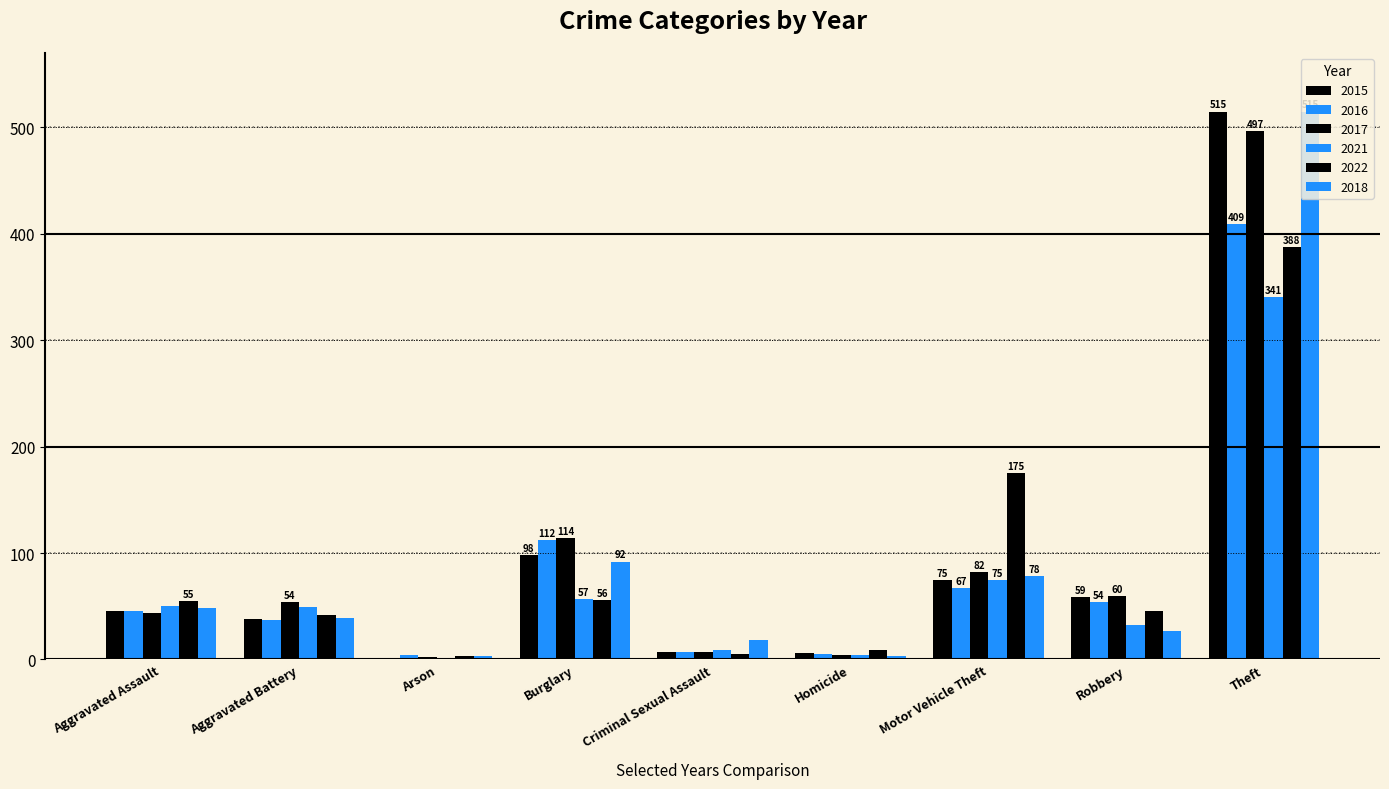

Reading left to right, transcribe all the data shown in this chart.

2015: Aggravated Assault=46	Aggravated Battery=38	Arson=1	Burglary=98	Criminal Sexual Assault=7	Homicide=6	Motor Vehicle Theft=75	Robbery=59	Theft=515
2016: Aggravated Assault=46	Aggravated Battery=37	Arson=4	Burglary=112	Criminal Sexual Assault=7	Homicide=5	Motor Vehicle Theft=67	Robbery=54	Theft=409
2017: Aggravated Assault=44	Aggravated Battery=54	Arson=2	Burglary=114	Criminal Sexual Assault=7	Homicide=4	Motor Vehicle Theft=82	Robbery=60	Theft=497
2021: Aggravated Assault=50	Aggravated Battery=49	Arson=1	Burglary=57	Criminal Sexual Assault=9	Homicide=4	Motor Vehicle Theft=75	Robbery=32	Theft=341
2022: Aggravated Assault=55	Aggravated Battery=42	Arson=3	Burglary=56	Criminal Sexual Assault=5	Homicide=9	Motor Vehicle Theft=175	Robbery=46	Theft=388
2018: Aggravated Assault=48	Aggravated Battery=39	Arson=3	Burglary=92	Criminal Sexual Assault=18	Homicide=3	Motor Vehicle Theft=78	Robbery=27	Theft=515